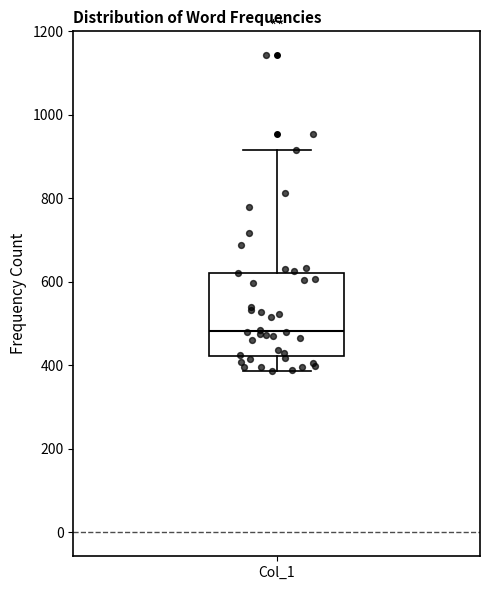

Transcribe this box plot: give where the median line is, the range the box spans, and where the two whiskers end, as read against the y-axis. The values are not printed on the chart, so give them approximately, as read against the axis.

median 480, box 420 to 620, whiskers 380 to 920